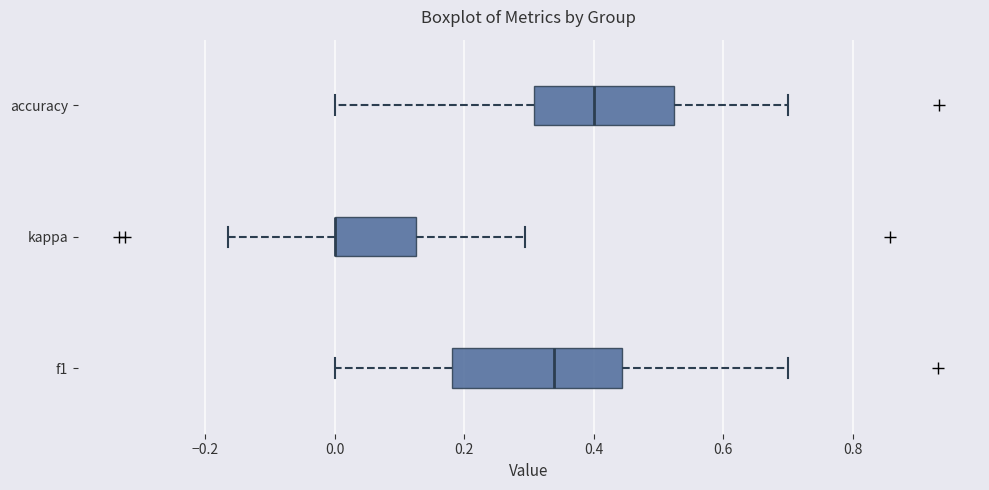

Comparing the boxes themselves (not the whiskers), which one is the widest?

f1